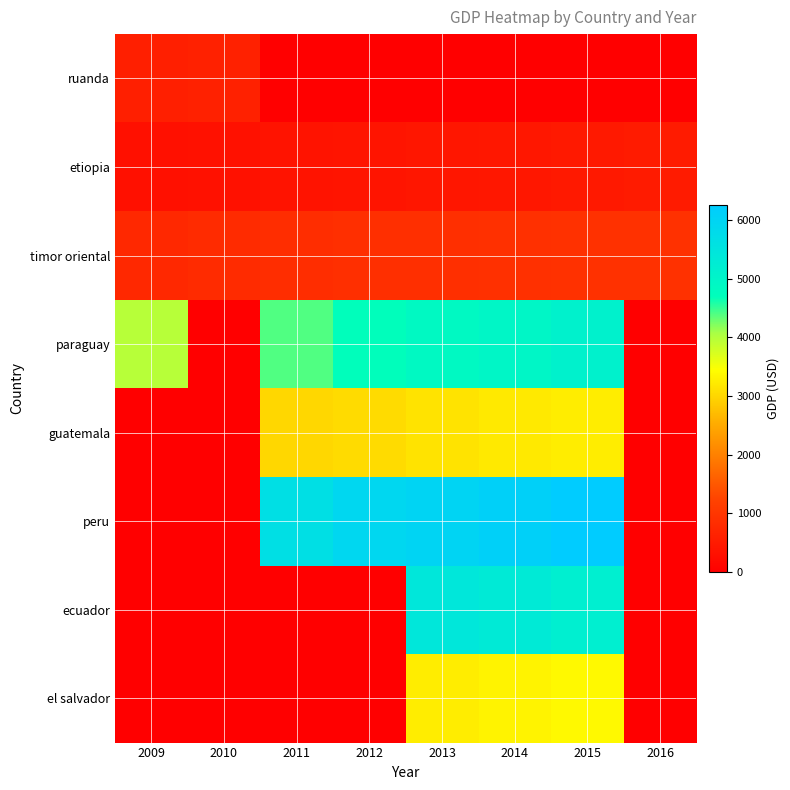

Count the number of categories in the chart.

8